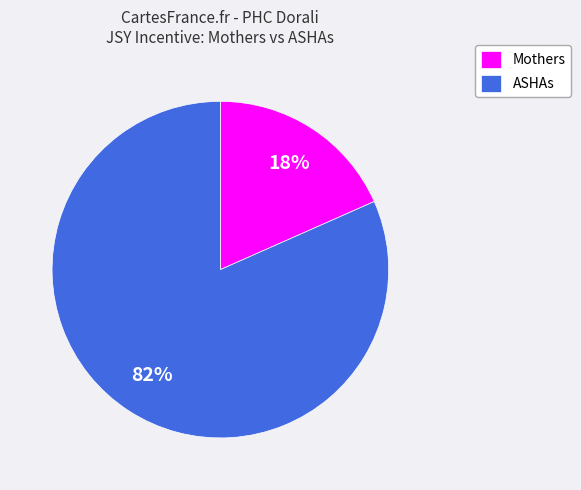

Rank the categories by value from lowest to highest.

Mothers, ASHAs